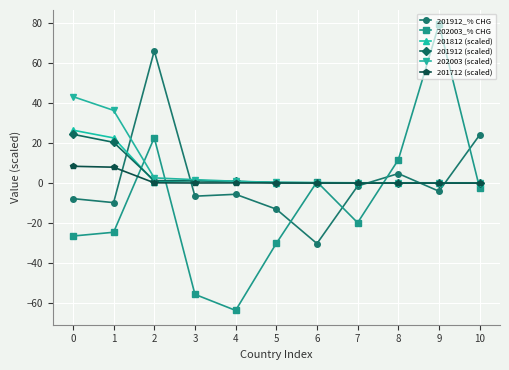

What is the smallest value displayed?

-63.8